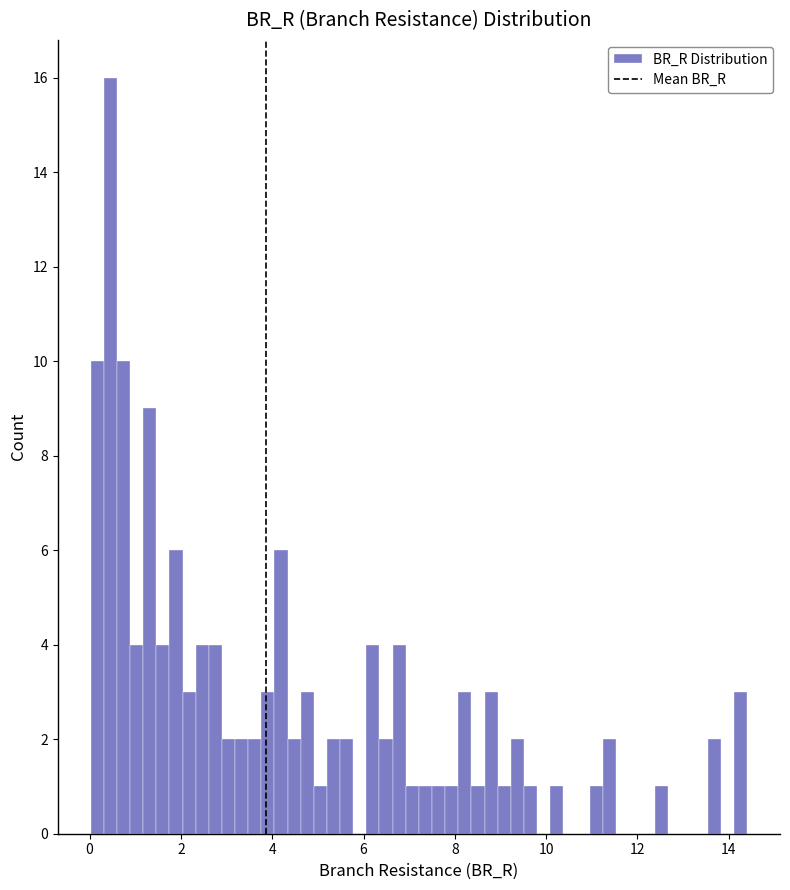

Read against the x-axis, roughly where is the centre of the tallest bar?

0.4